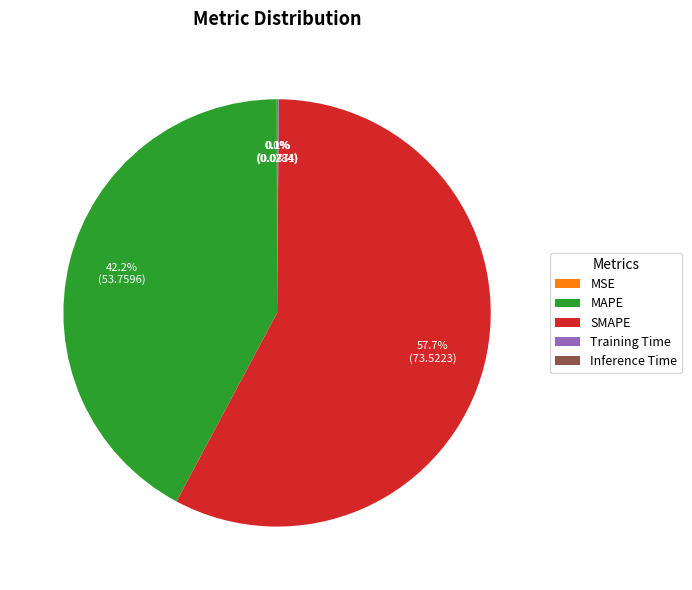

What is the majority slice?

SMAPE